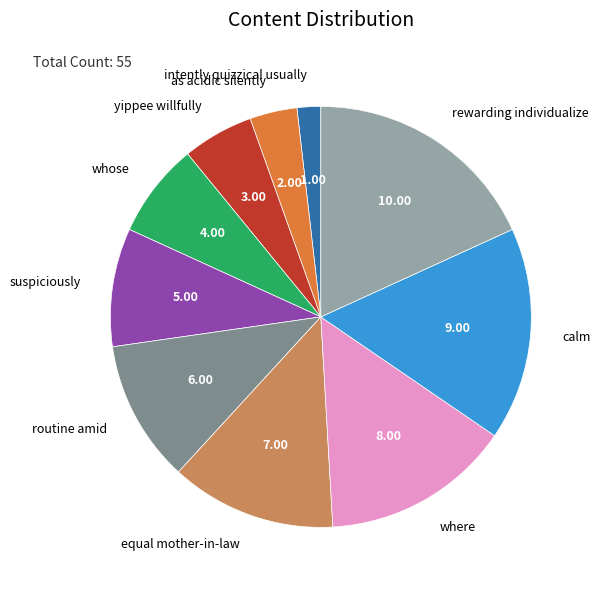

How many segments does this pie chart have?

10